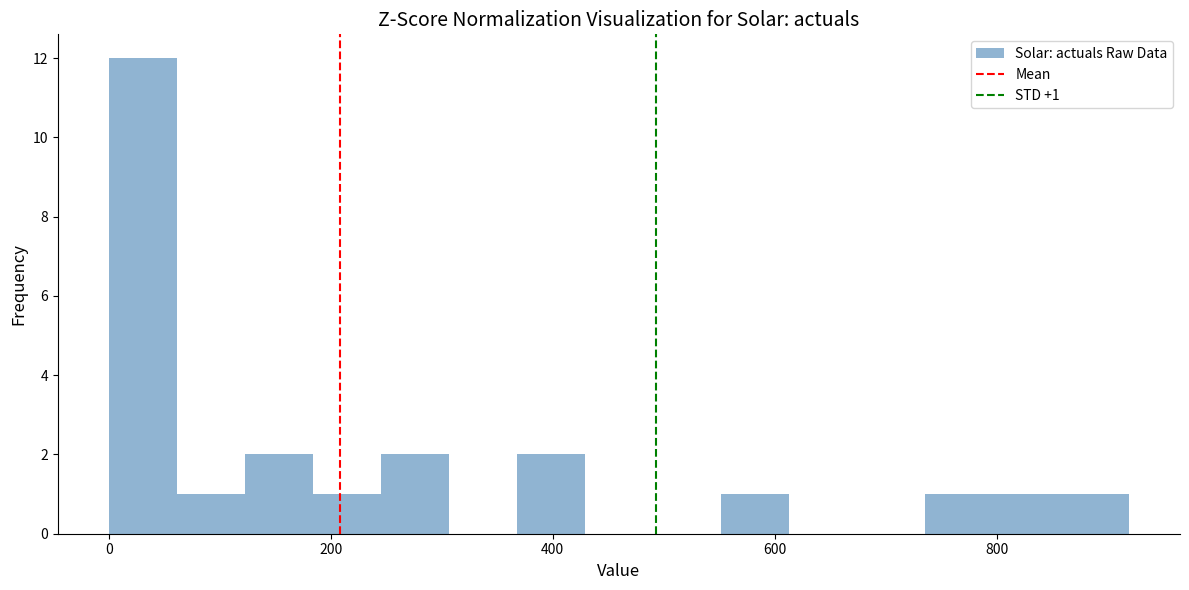

Around what value on the x-axis is the tallest bar? Give the approximate position of its centre, as read against the axis.

40